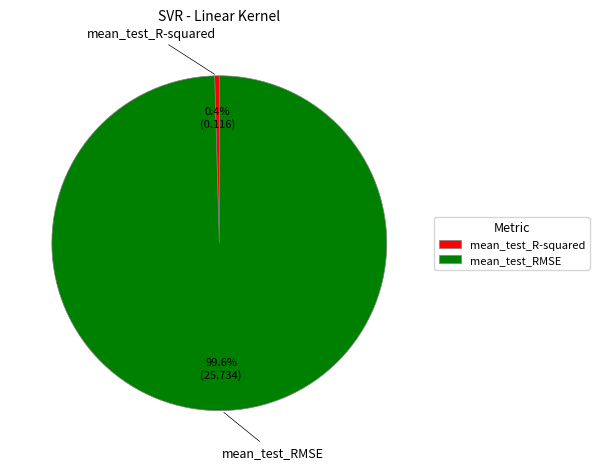

Which has a higher value, mean_test_RMSE or mean_test_R-squared?

mean_test_RMSE